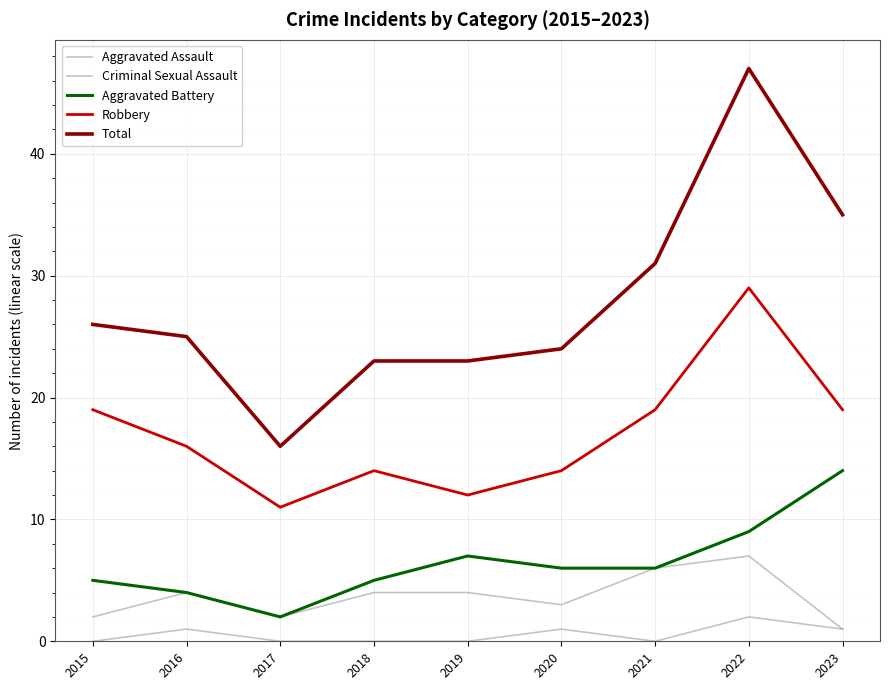

The Aggravated Battery series shows 9 at 2022. True or false?

True